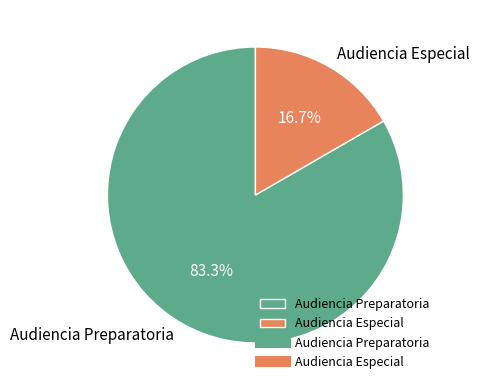

Rank the categories by value from lowest to highest.

Audiencia Especial, Audiencia Preparatoria